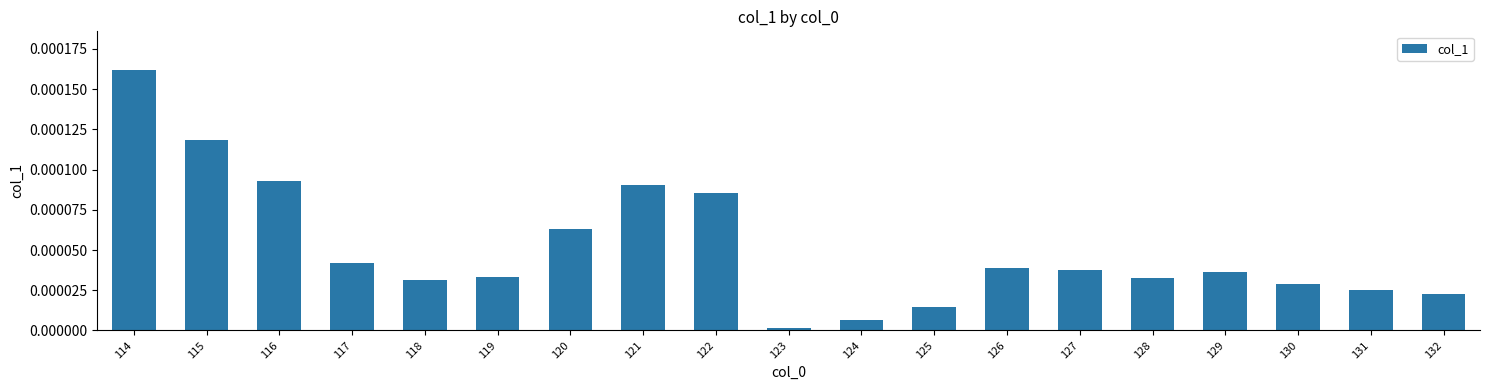

True or false: the data shows 0.0 at 123.

True